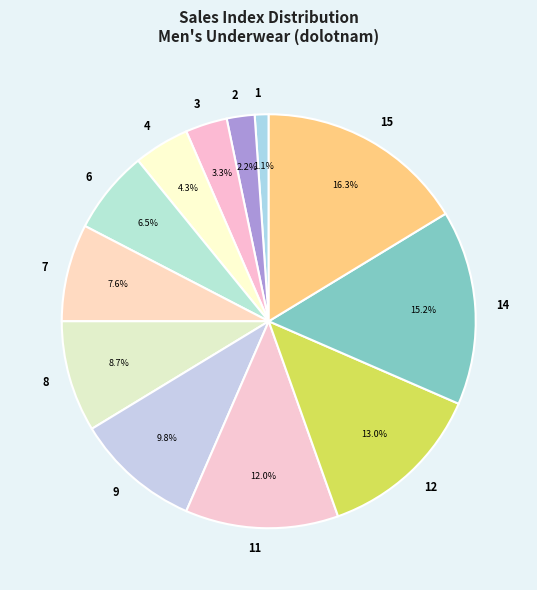

How many slices are in this pie chart?

12